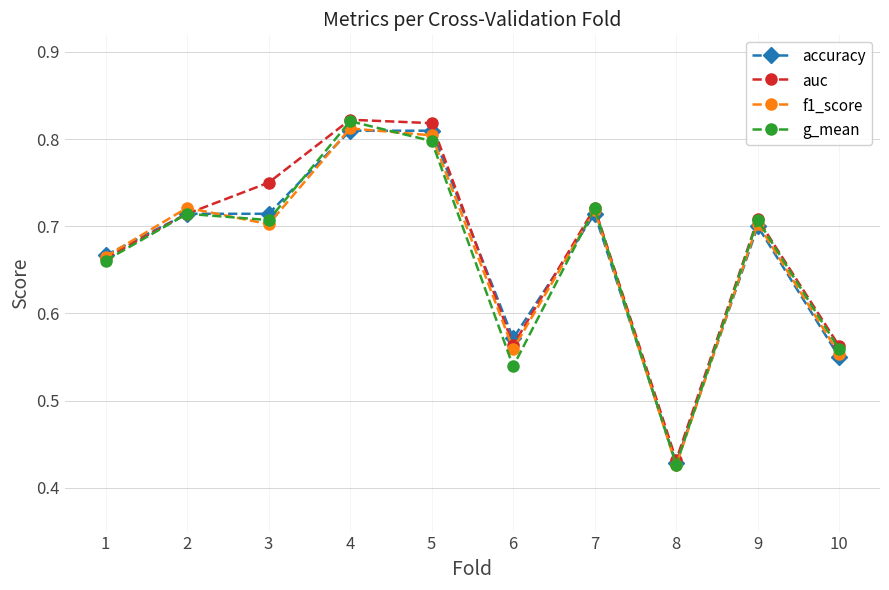

Is the value of auc at 1 greater than the value of f1_score at 7?

No